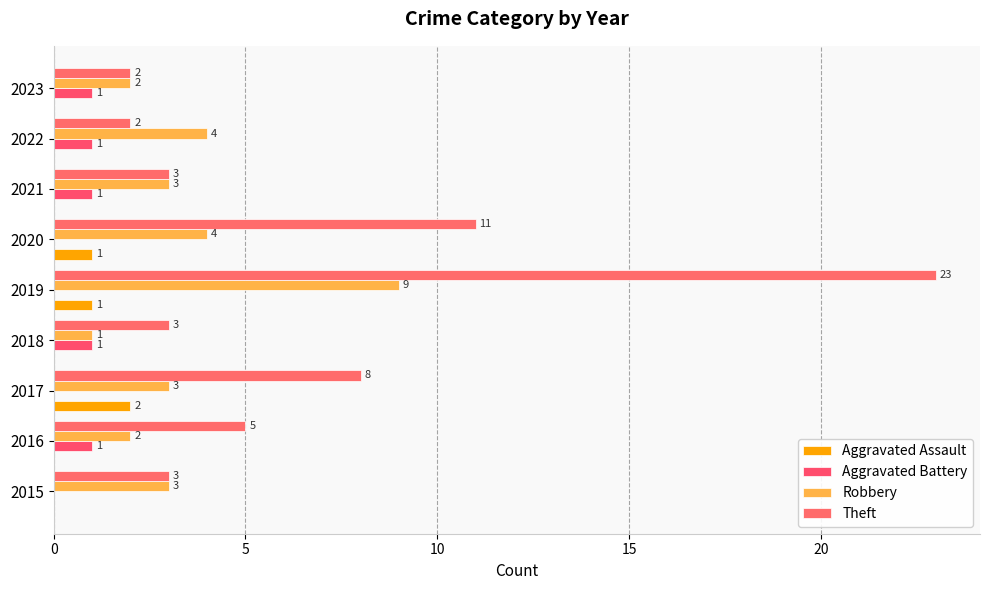

Count the number of categories in the chart.

9